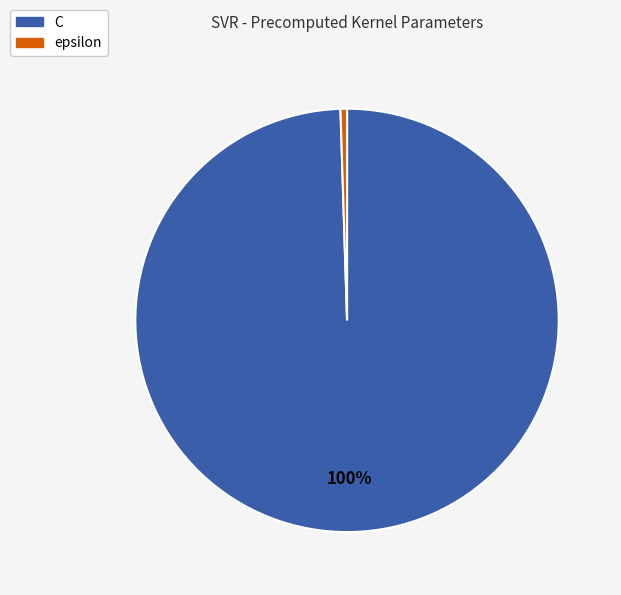

Which category has the smallest portion of the pie?

epsilon